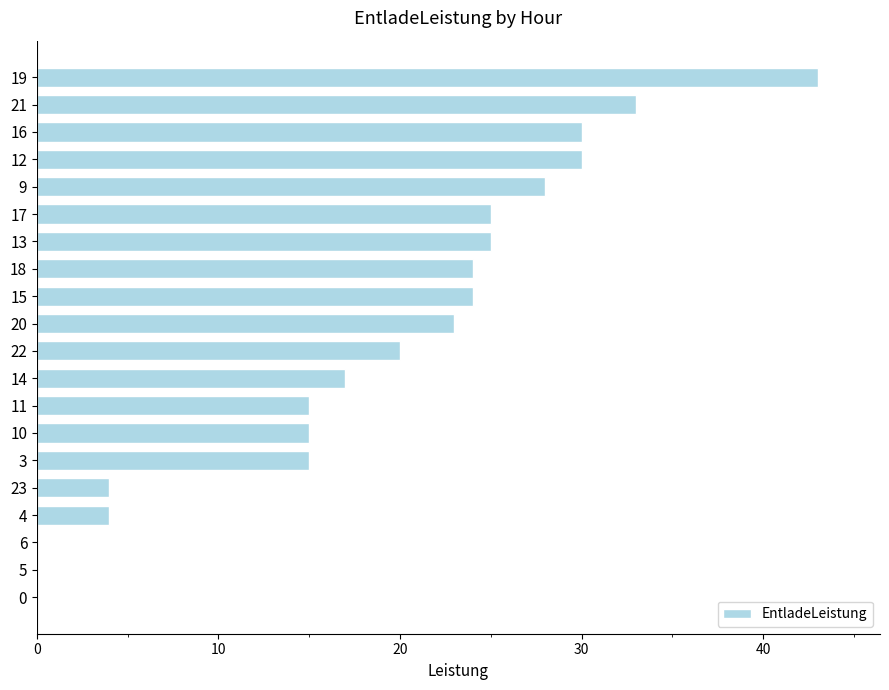

At which category does the chart reach its peak across all series?

19